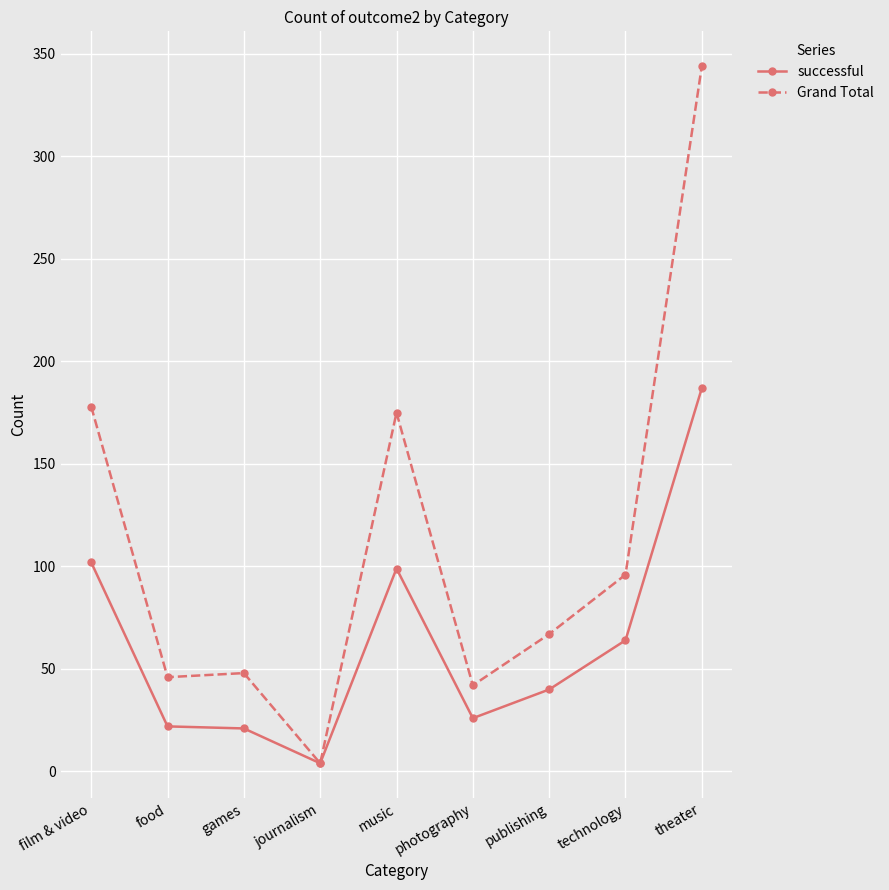

What are all the series names shown in the legend?

successful, Grand Total